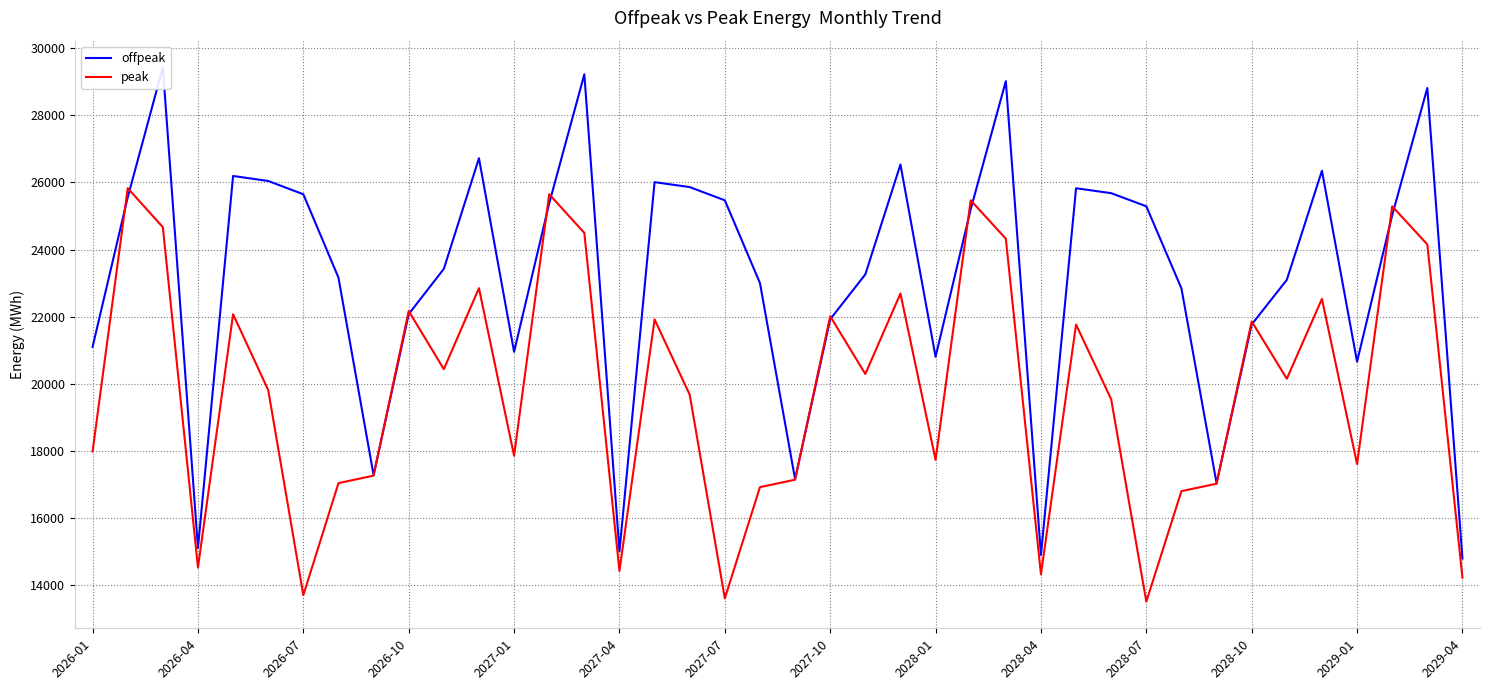

What is the average value of the peak series?

19786.7